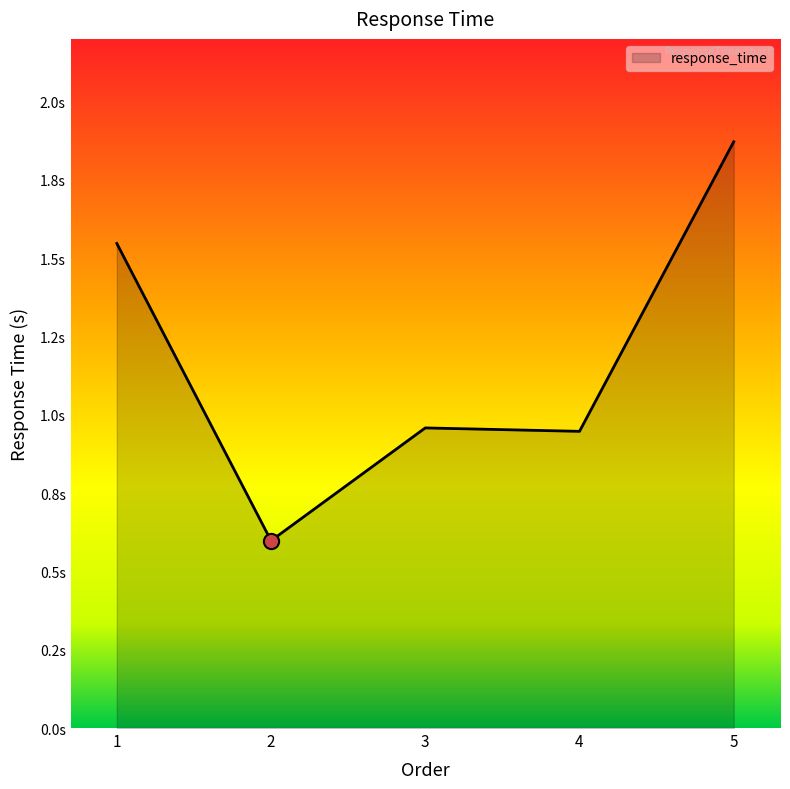

What is the change in value from 3 to 5?

+0.9